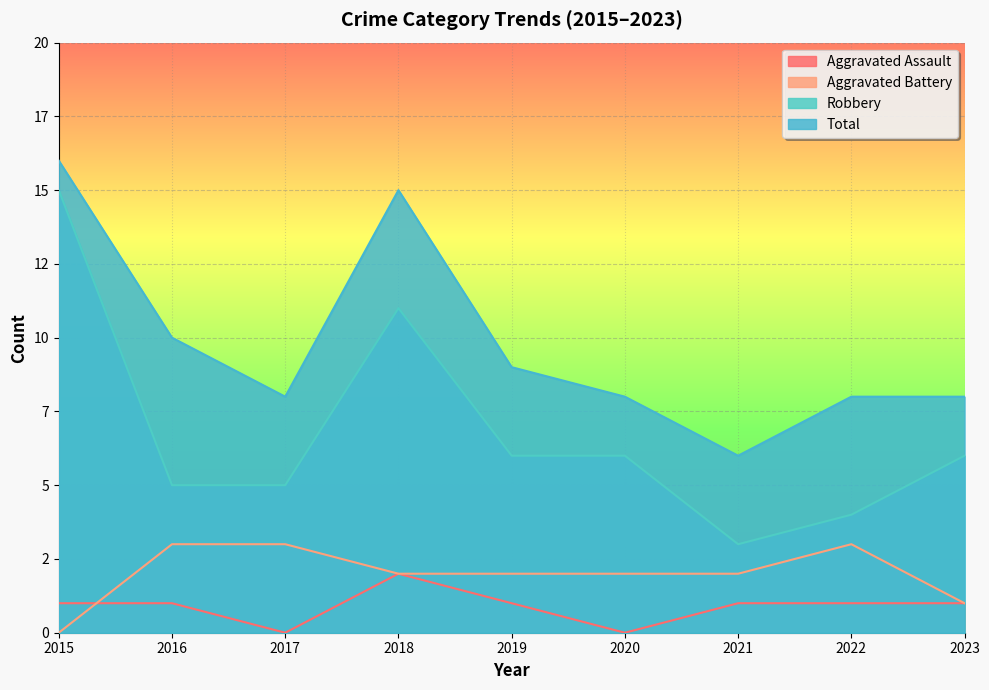

Rank the categories by Aggravated Assault value from highest to lowest.

2018, 2015, 2016, 2019, 2021, 2022, 2023, 2017, 2020